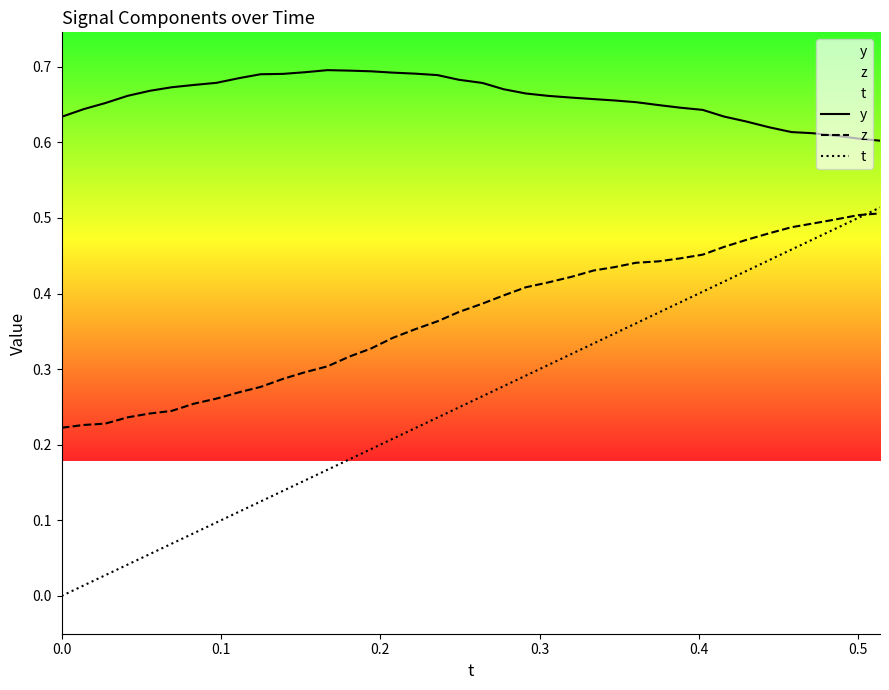

True or false: z and y cross at least once.

False